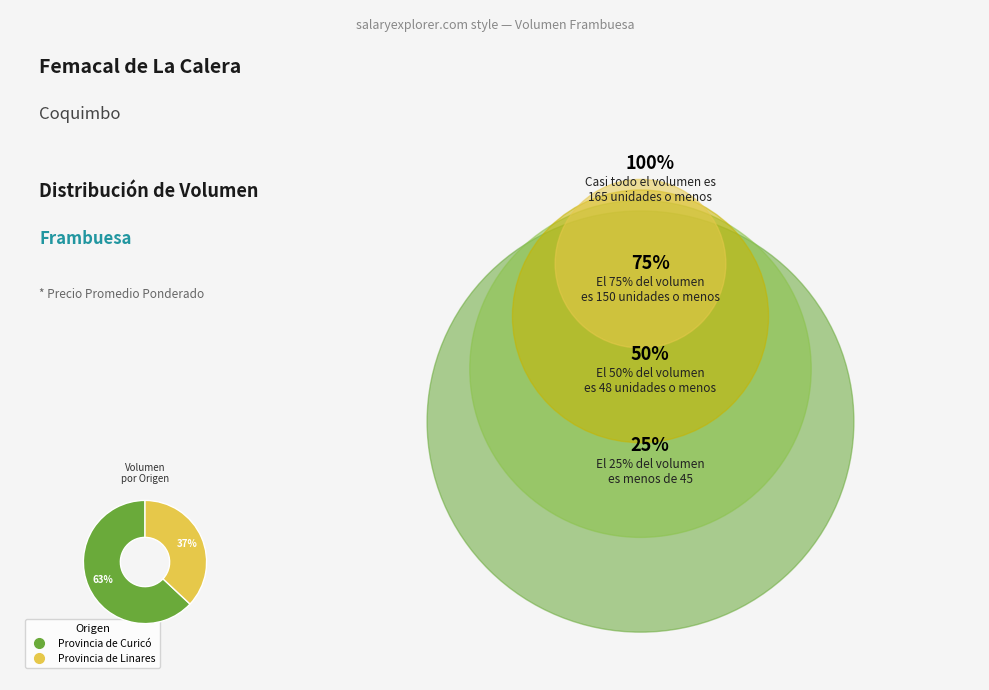

Is there any slice that represents more than half of the pie?

Yes